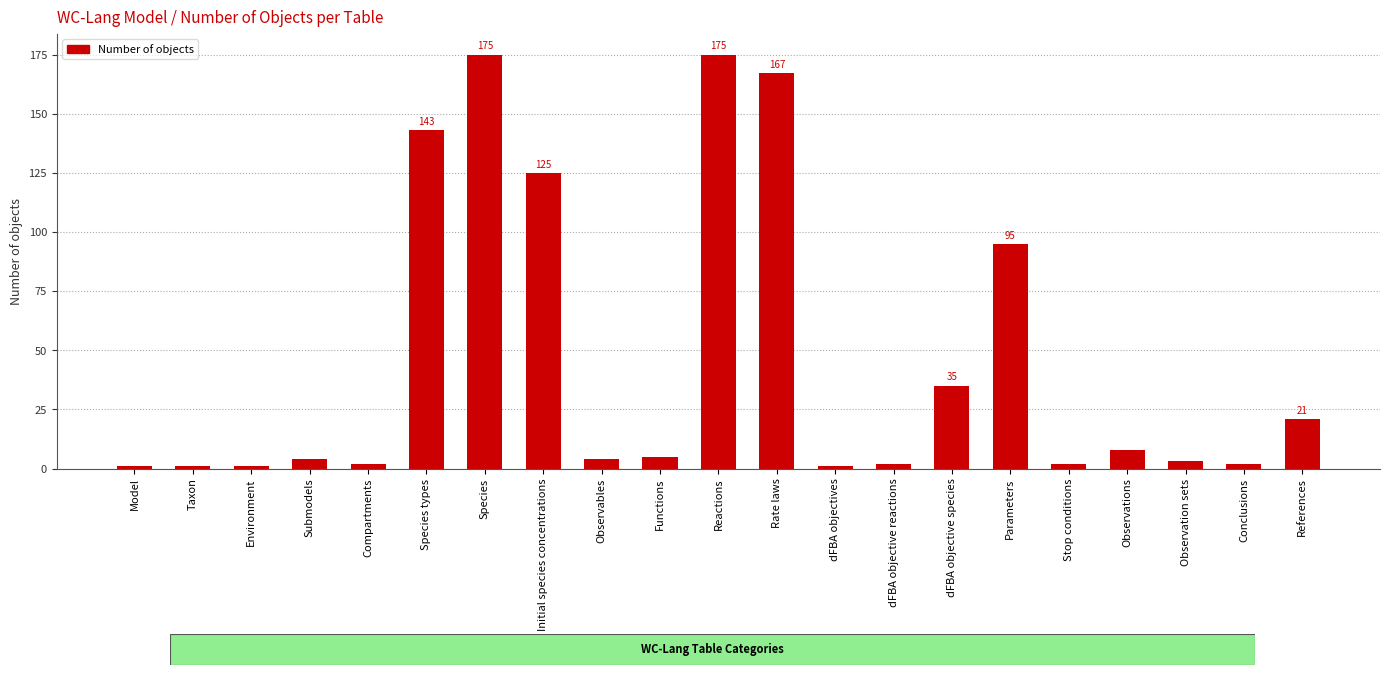

What is the smallest value displayed?

1